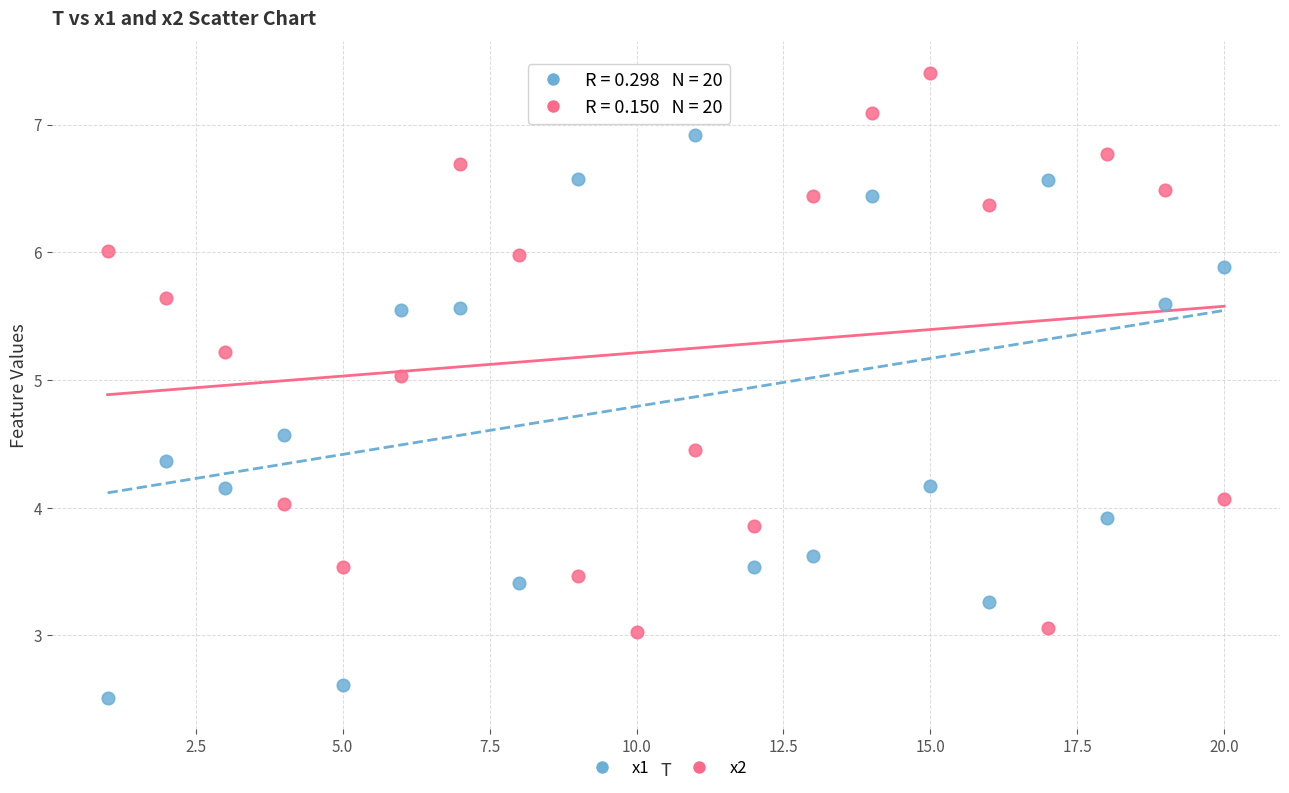

Which series has the largest Y range (max minus min)?

x1